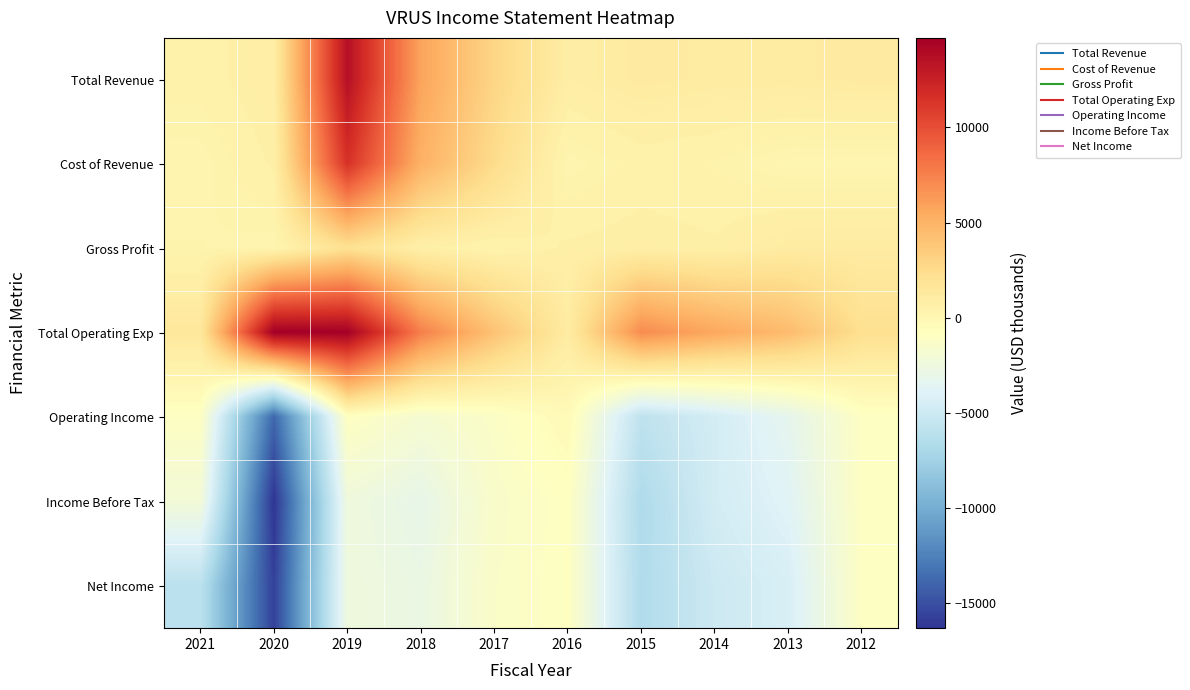

Which series has the largest total across all categories?

Total Operating Exp